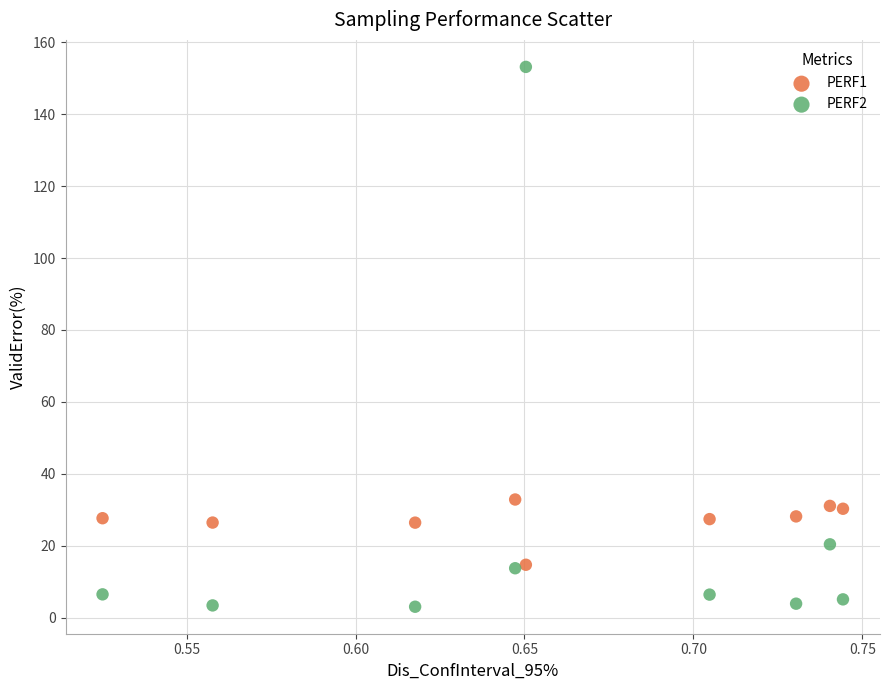

Which series contains the highest Y value?

PERF2